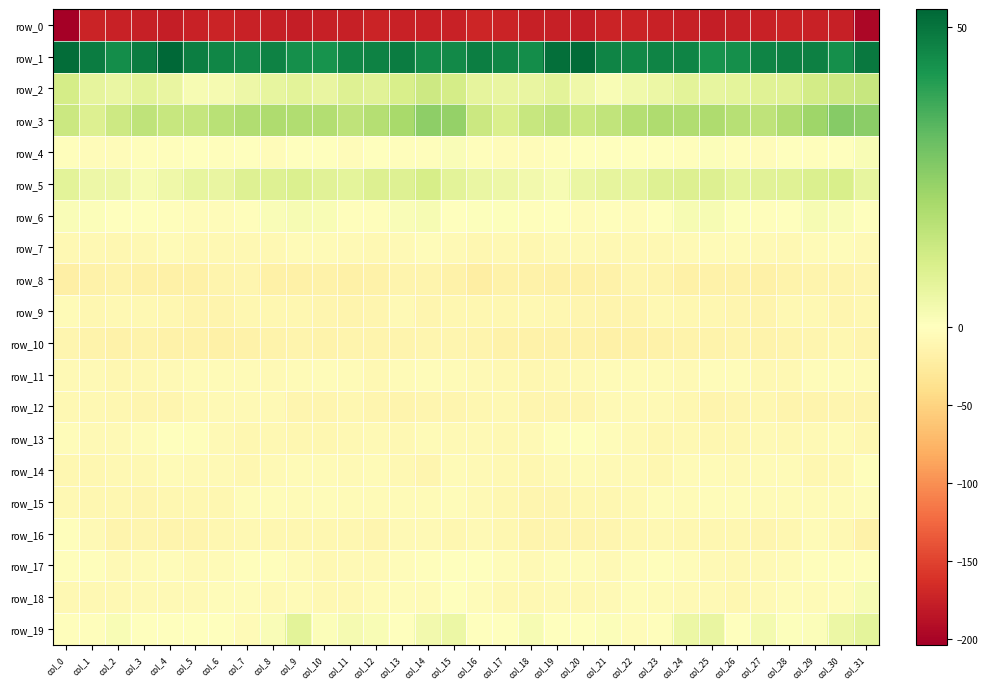

How many values in the row_5 series are below 7?

14